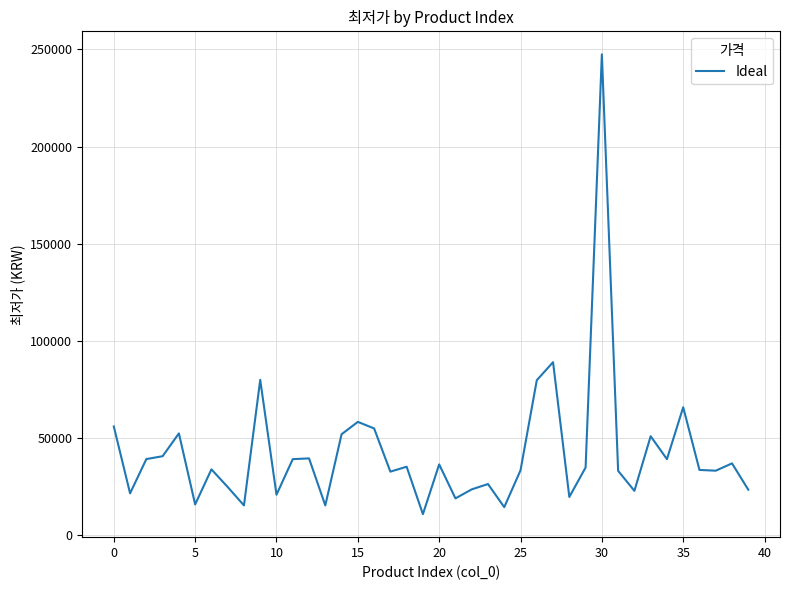

What is the difference between the maximum and minimum values?

236560